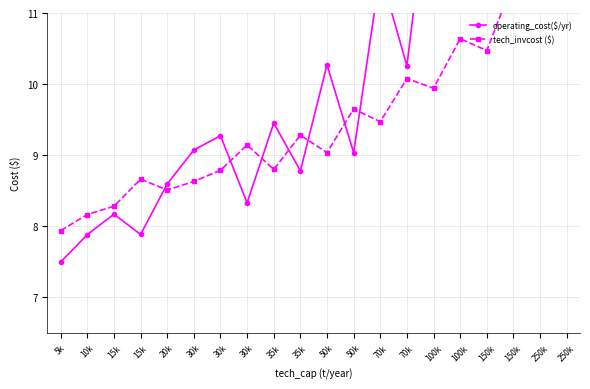

Between 100k and 150k, which series saw the biggest shift?

tech_invcost ($)